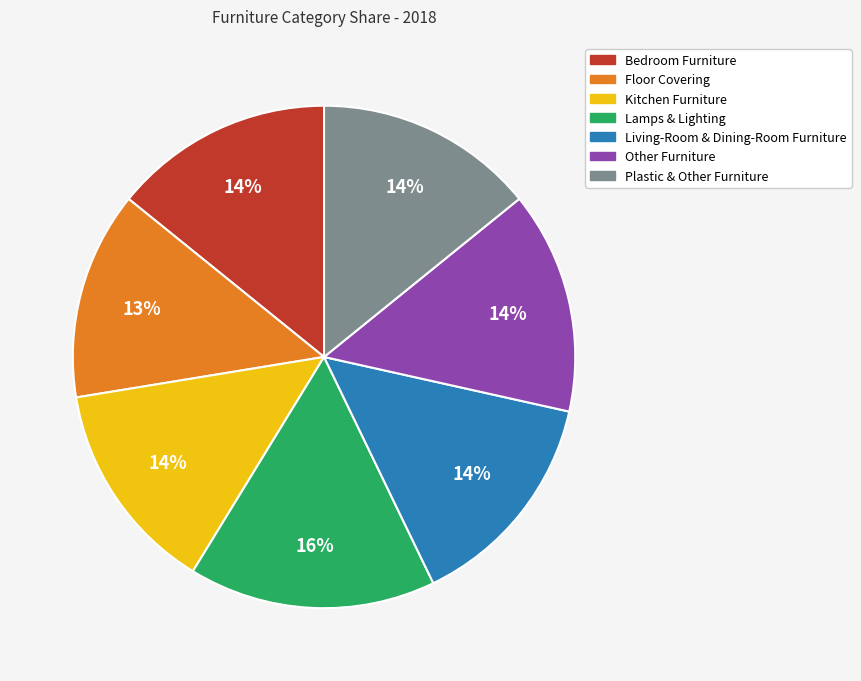

Is the sum of Other Furniture and Living-Room & Dining-Room Furniture greater than half?

No